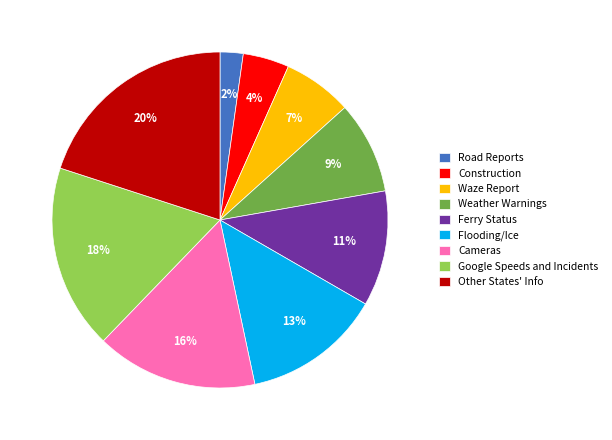

Approximately how many times larger is the value at Google Speeds and Incidents compared to Cameras?

1.1